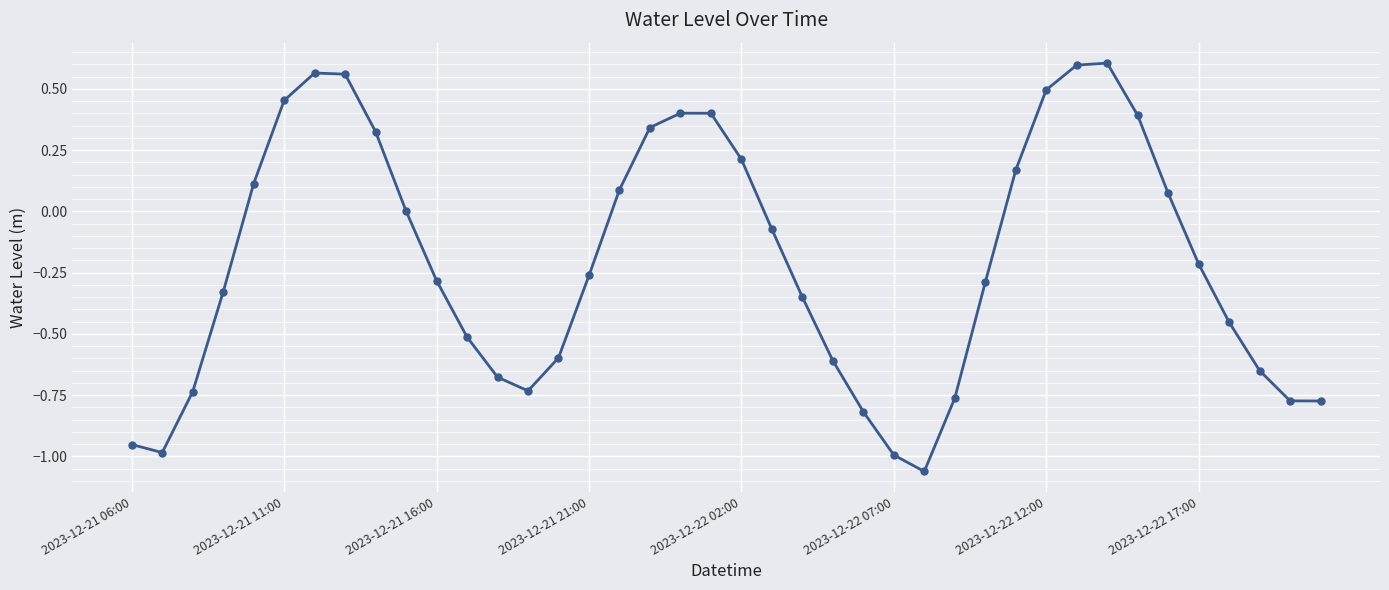

What is the difference between the maximum and minimum values?

1.7